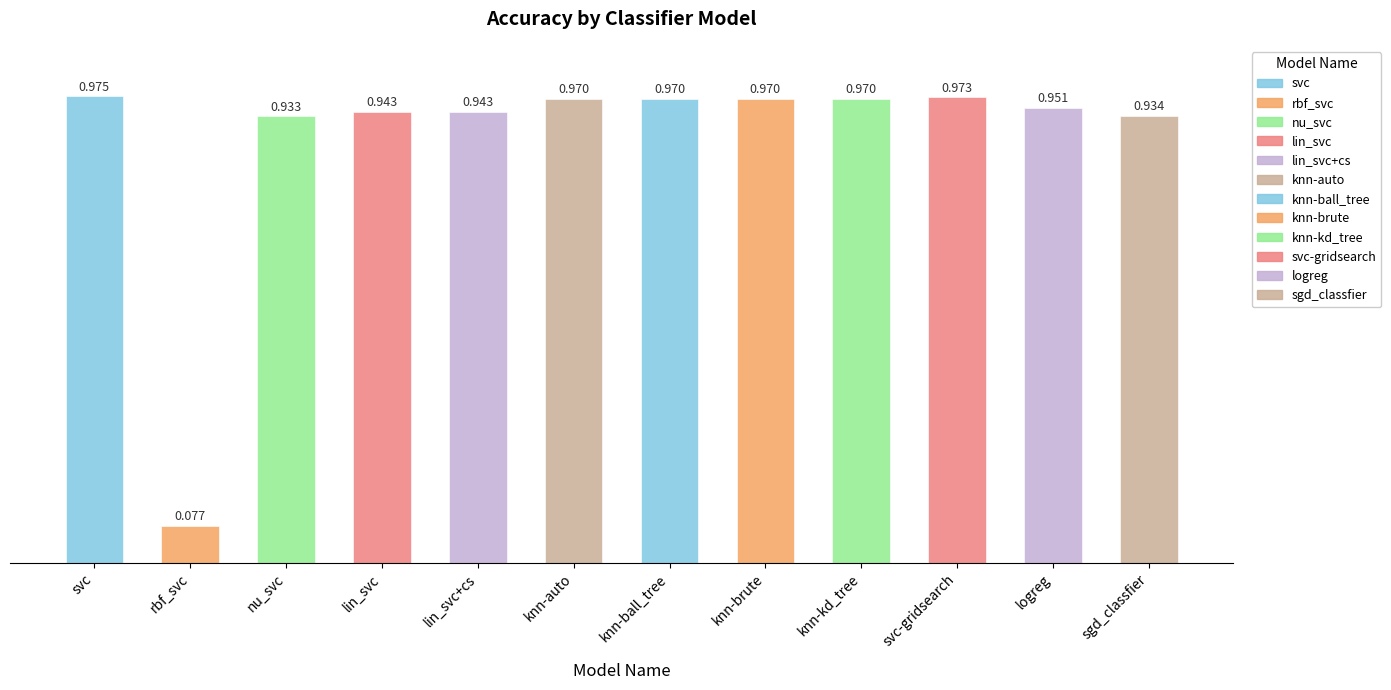

Reading left to right, list all the values displayed in this chart.

1.0	0.1	0.9	0.9	0.9	1.0	1.0	1.0	1.0	1.0	1.0	0.9